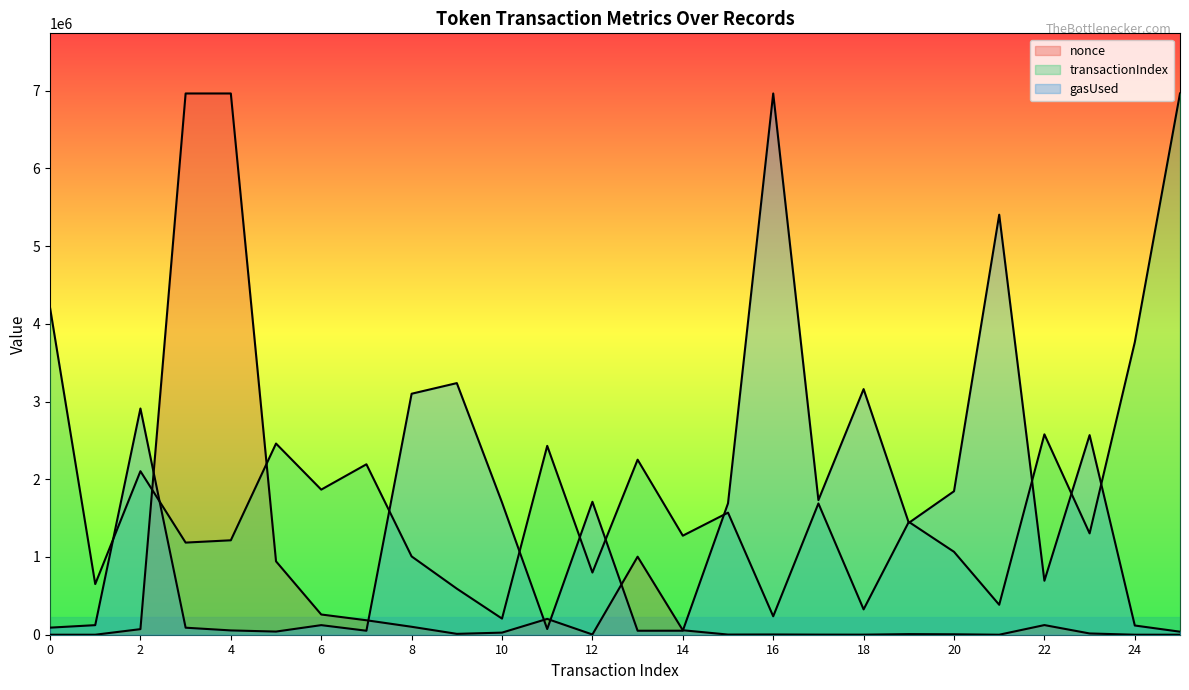

How many distinct data groups are displayed?

3